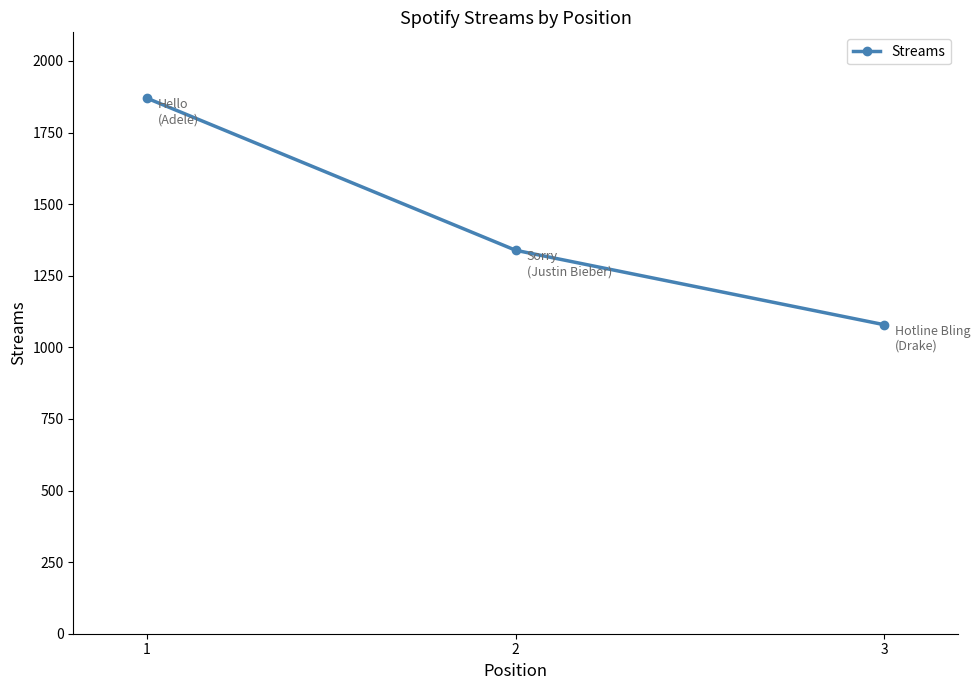

Does the chart display data point markers on the line(s)?

Yes